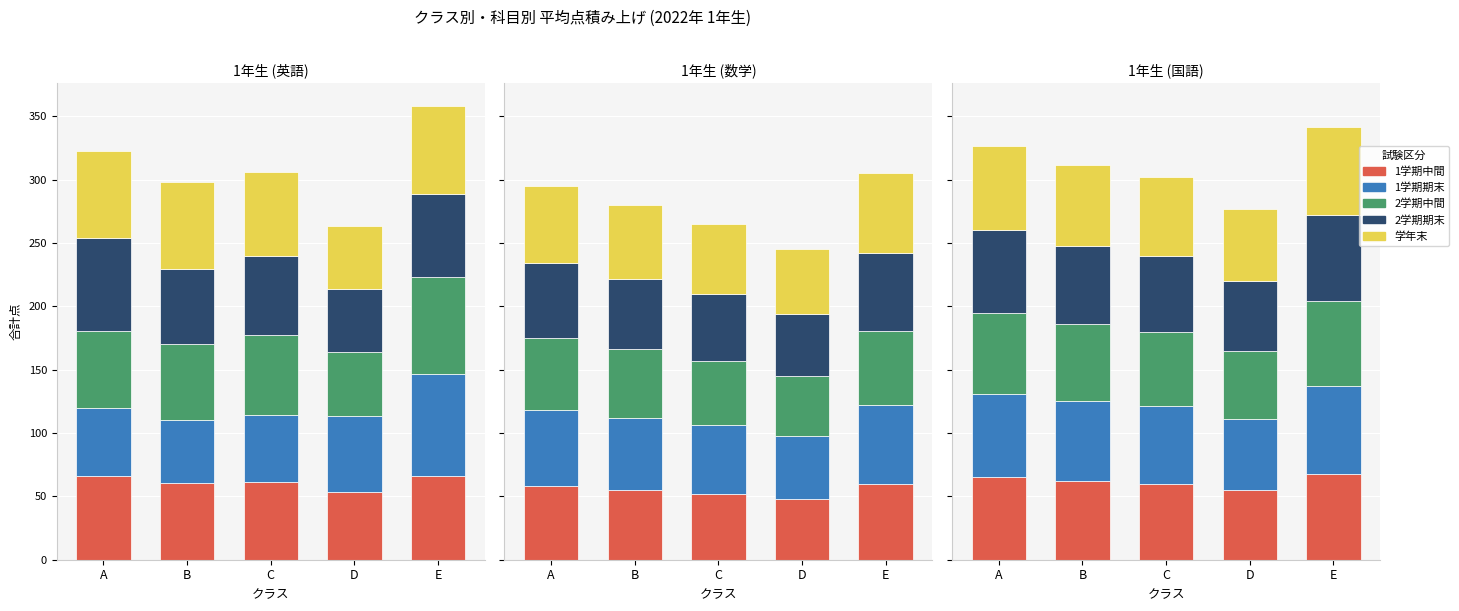

Between A and C, which series saw the biggest shift?

1学期中間